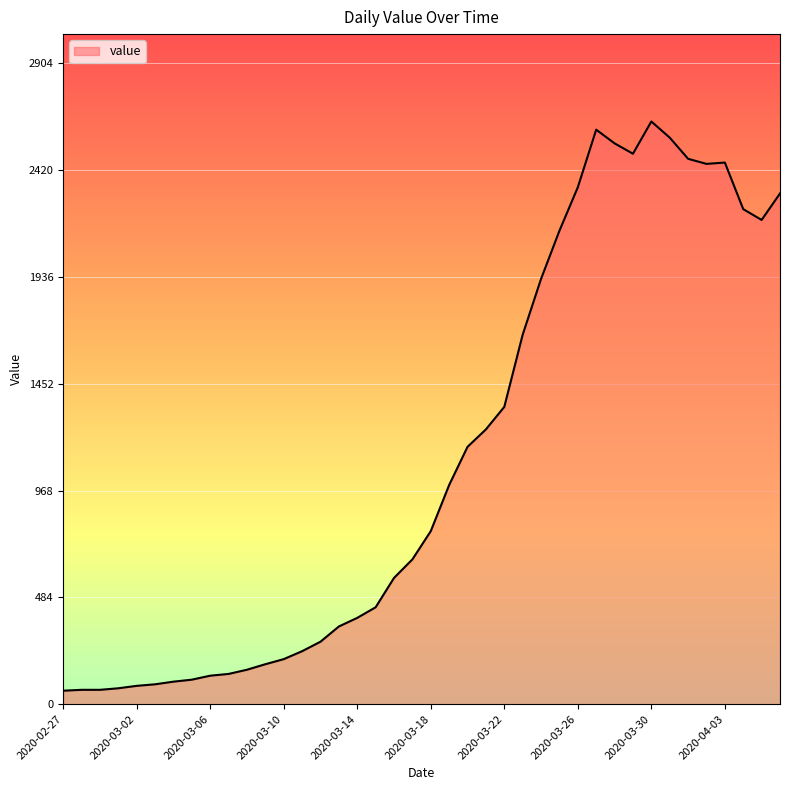

What is the smallest value displayed?

61